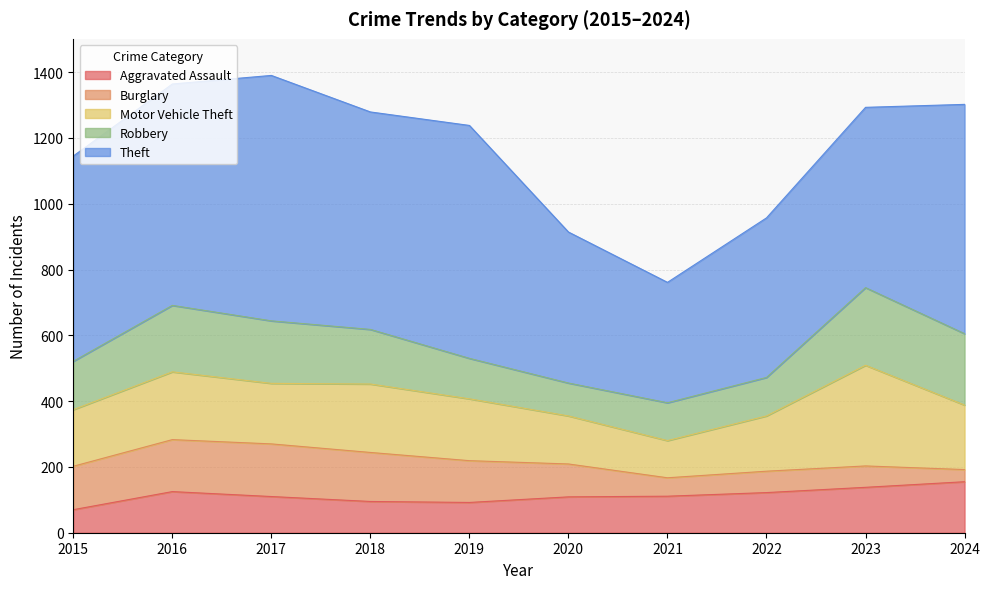

What is the difference between the Theft values at 2023 and 2016?

125